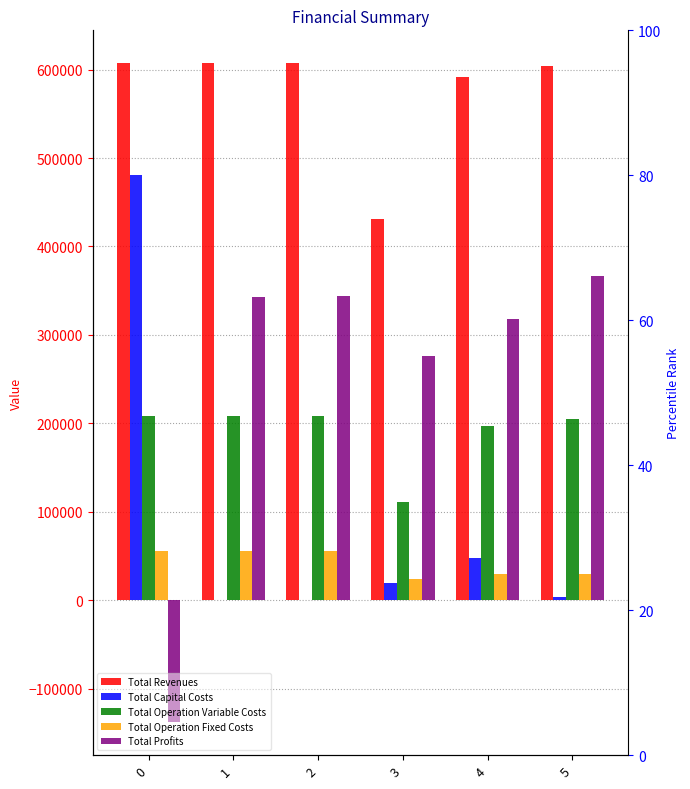

Is it true that Total Profits equals 219063.6 at 4?

False